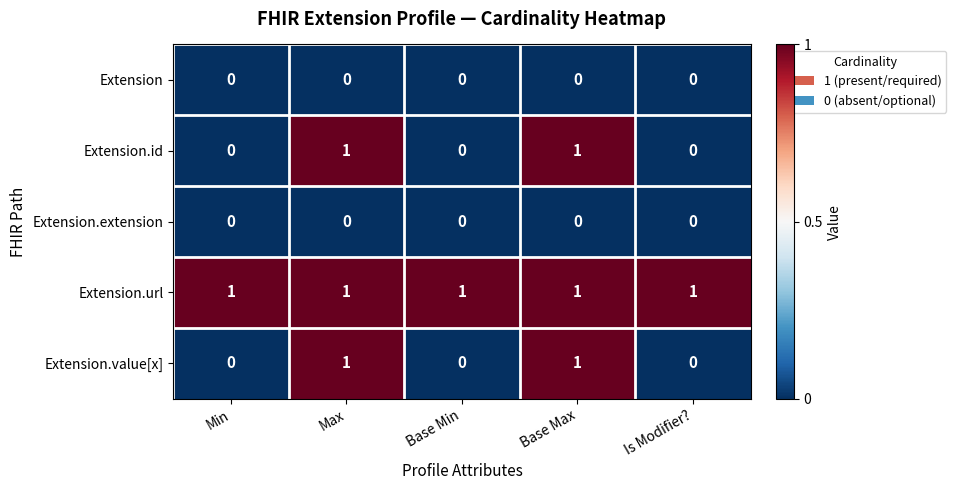

How many Extension.value[x] values are between 0 and 1?

5